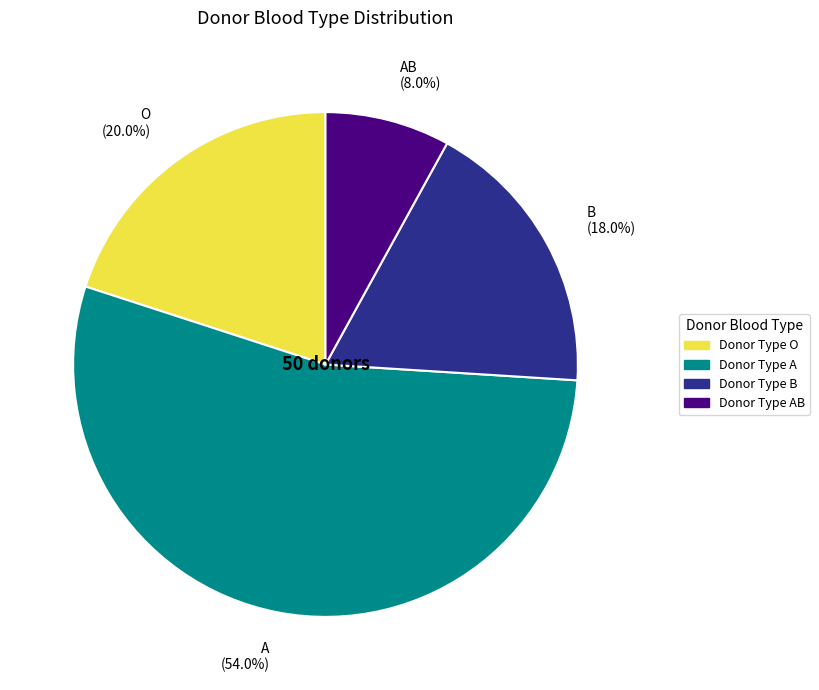

Is there a majority slice in this chart?

Yes